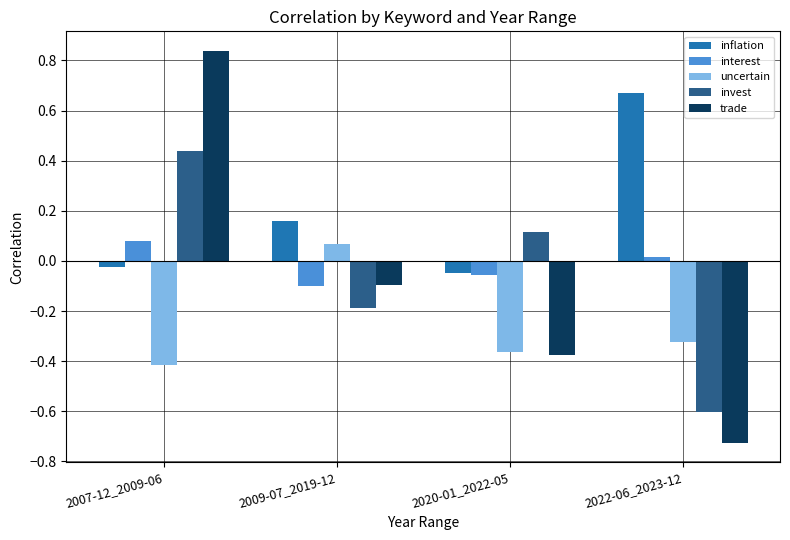

True or false: trade has a value of -1.2 at 2022-06_2023-12.

False